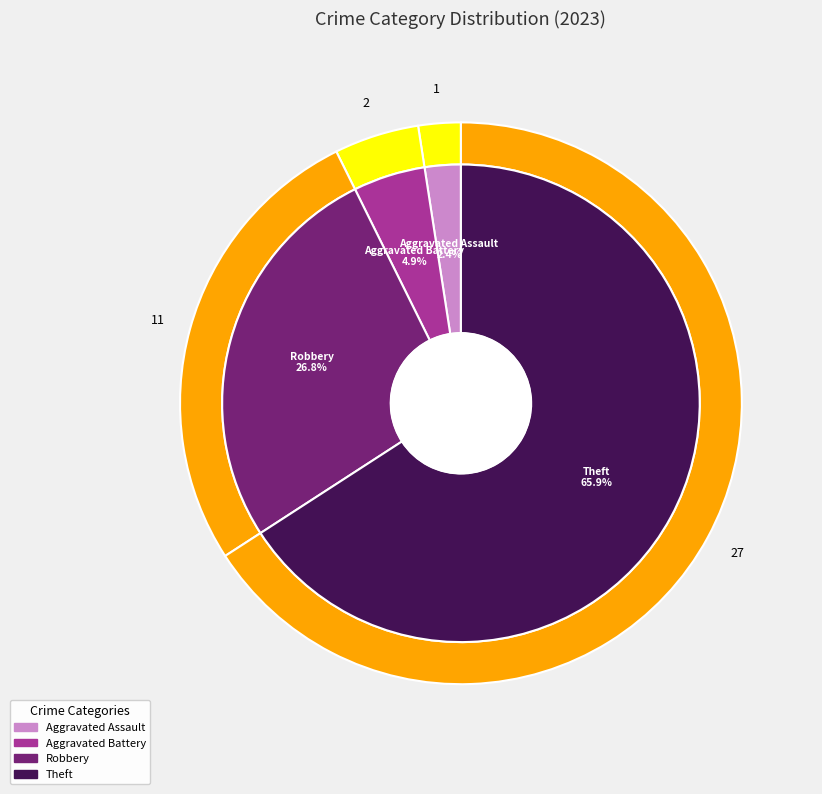

Is it true that Criminal Sexual Assault is 14% of the pie?

False